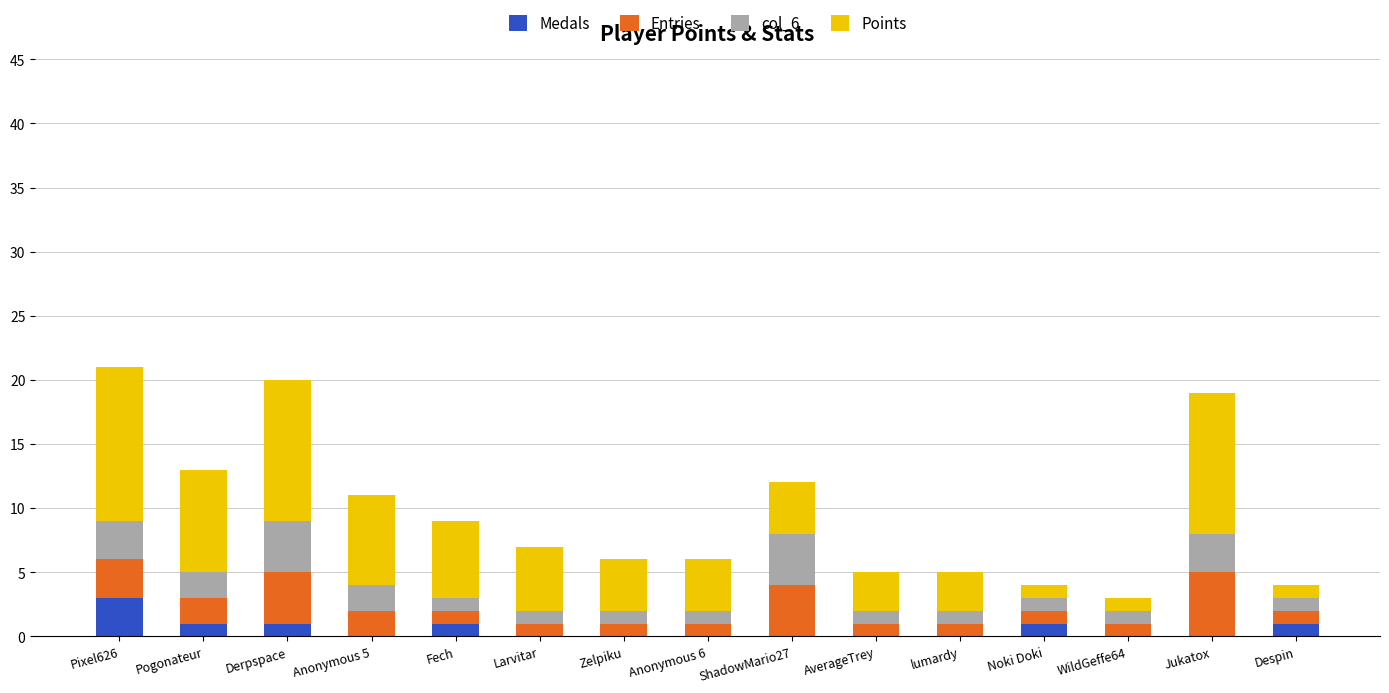

What are all the series names shown in the legend?

Medals, Entries, col_6, Points